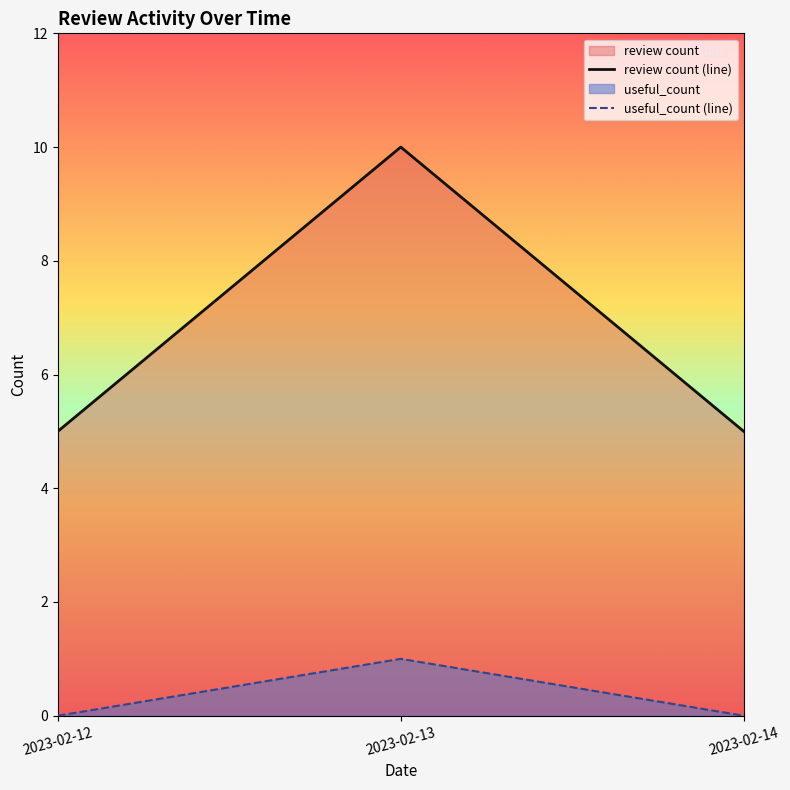

How many series are shown in this chart?

2